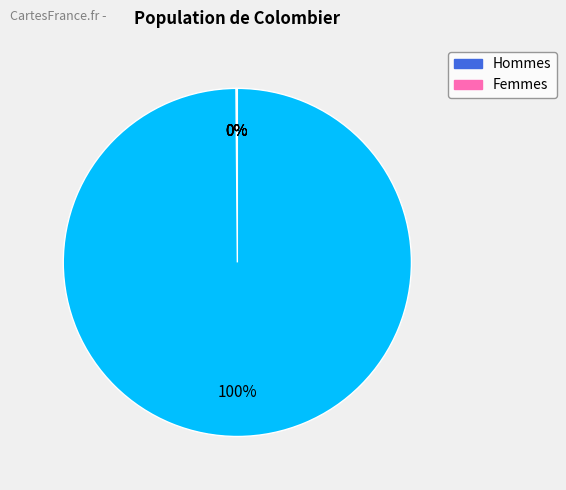

To the nearest percent, what is the average slice percentage?

17%